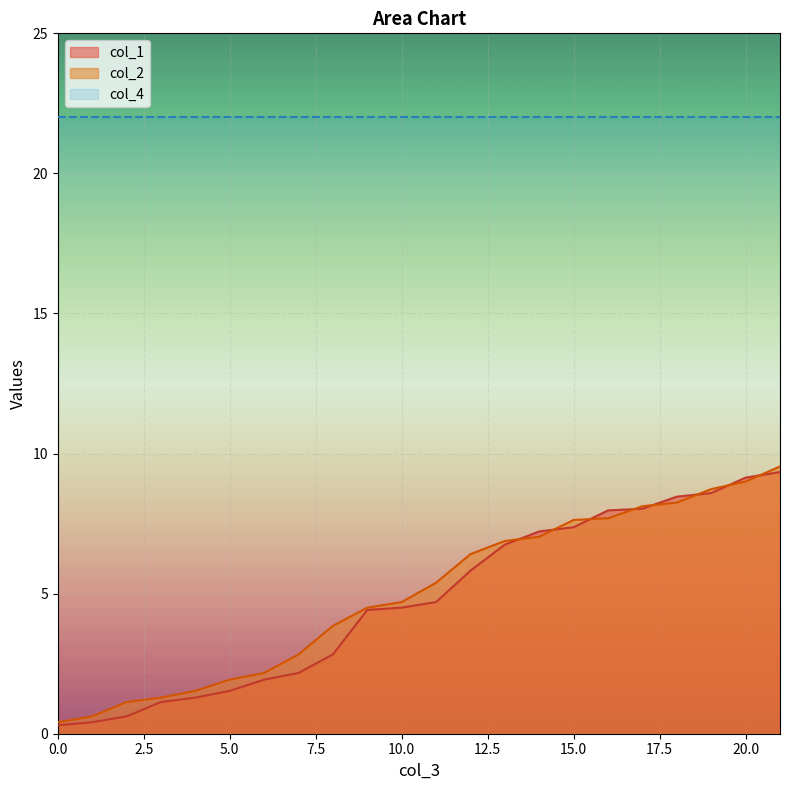

Is it true that col_1 equals 11.8 at 15.0?

False